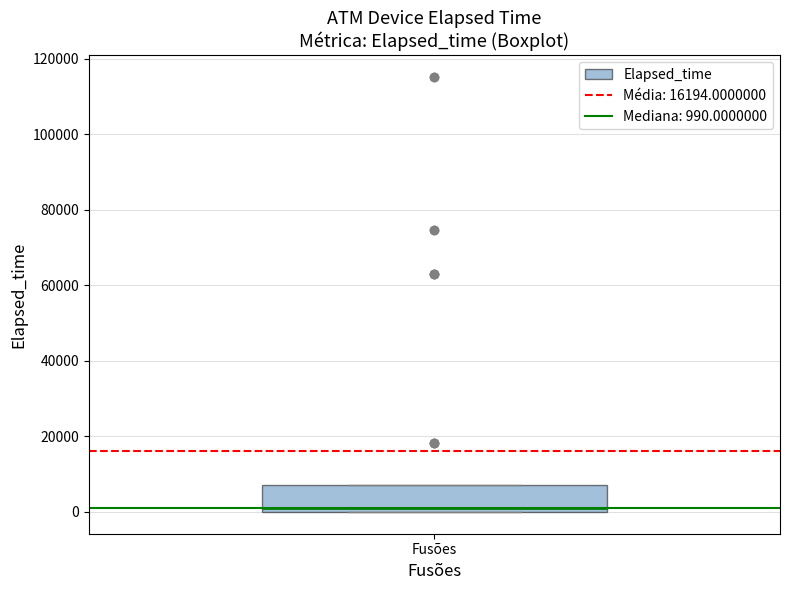

Transcribe this box plot: give where the median line is, the range the box spans, and where the two whiskers end, as read against the y-axis. The values are not printed on the chart, so give them approximately, as read against the axis.

median 0 (just above the box's lower edge), box 0 to 8000, whiskers 0 to 8000